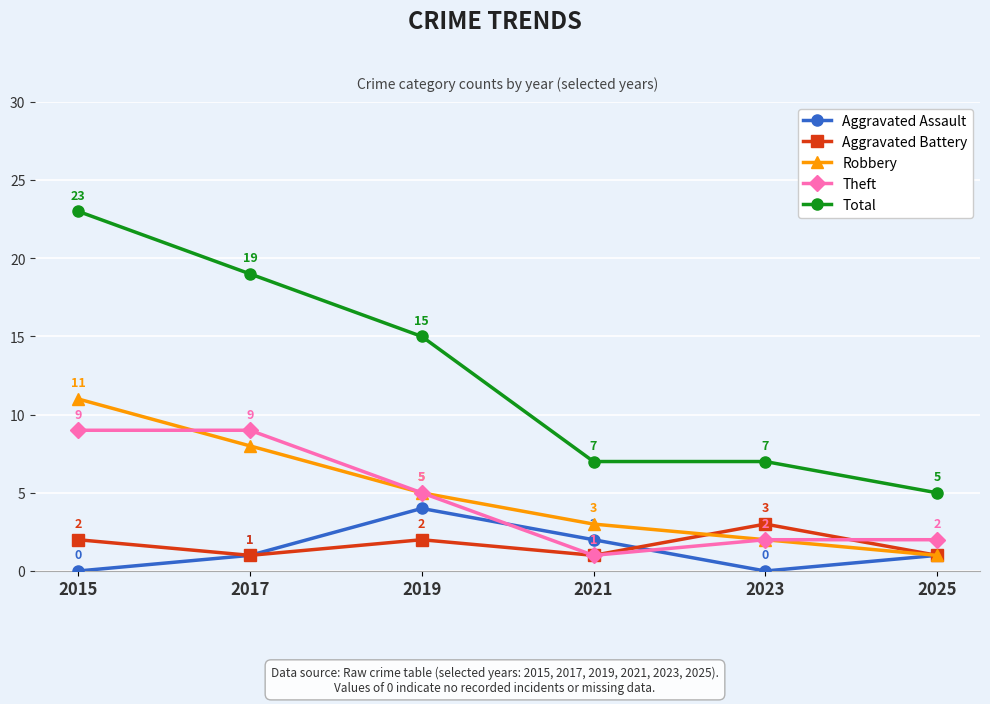

How many interior local valleys does the Aggravated Assault series have?

1